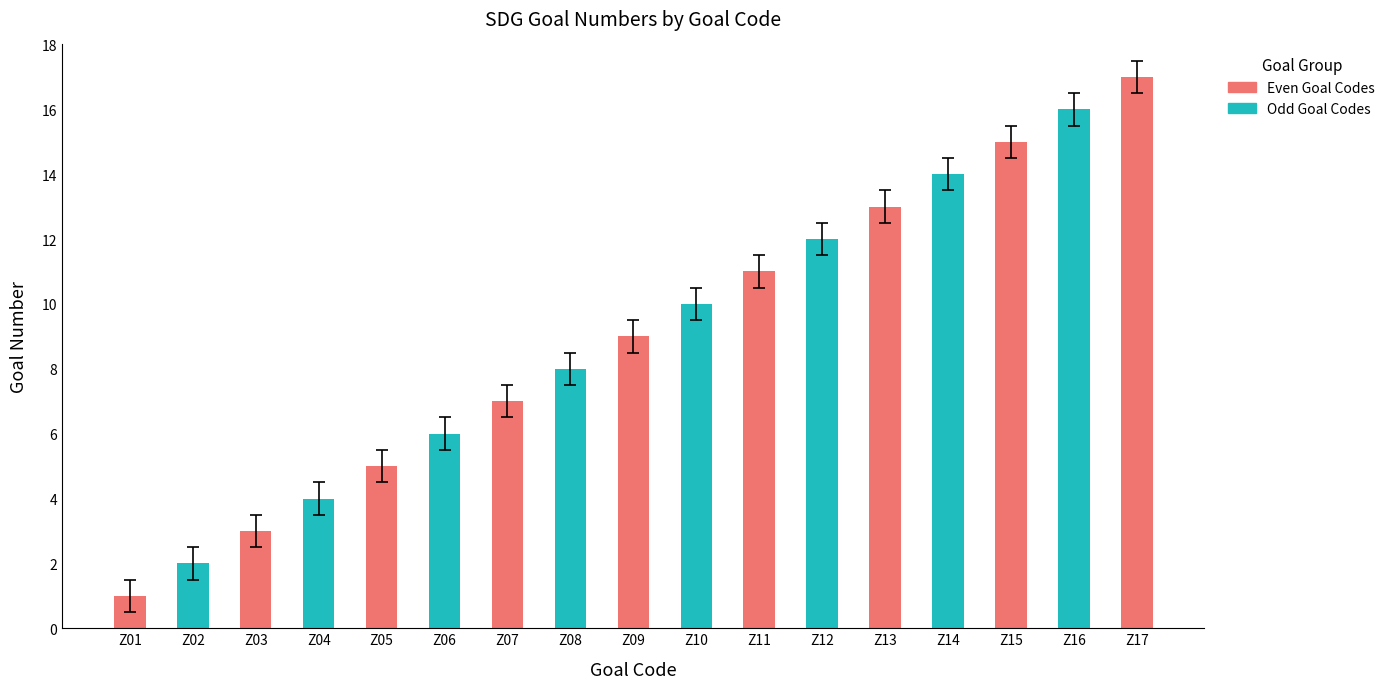

True or false: the data shows 7 at Z04.

False